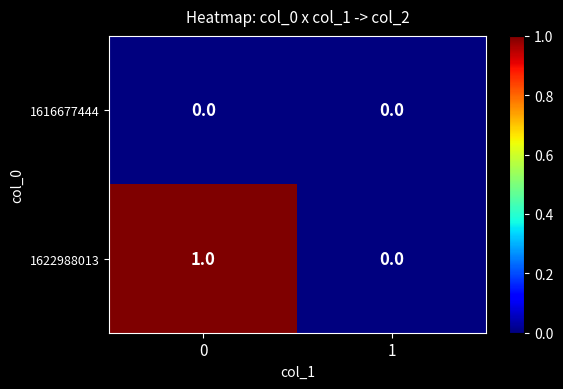

True or false: 1622988013 has a value of -1 at 1.

False